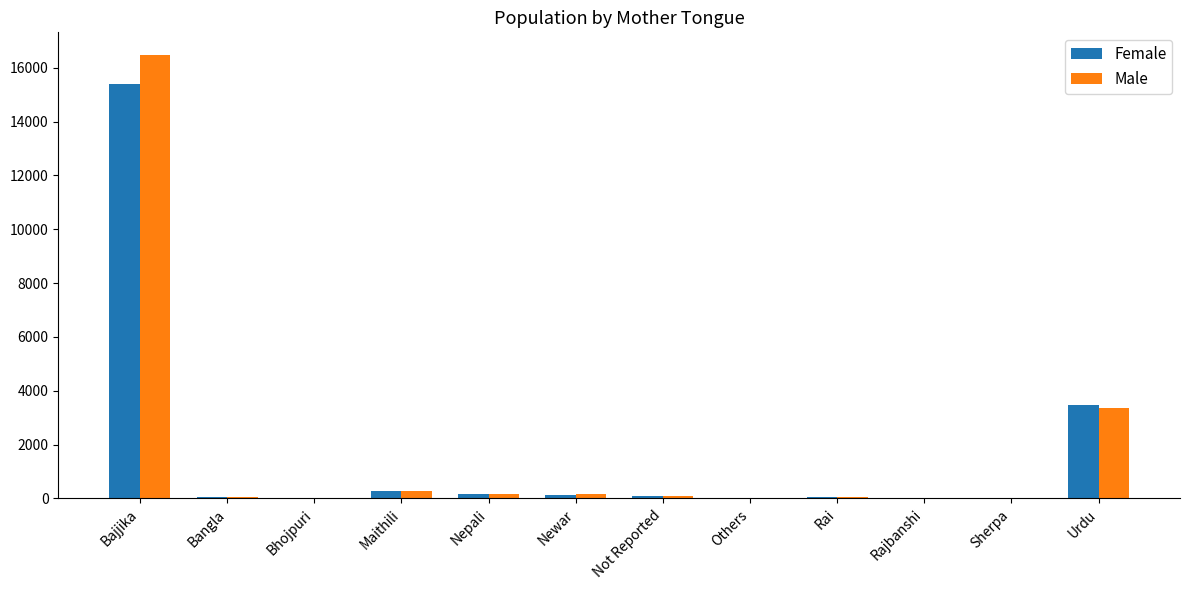

Which series changed the most between Newar and Urdu?

Female